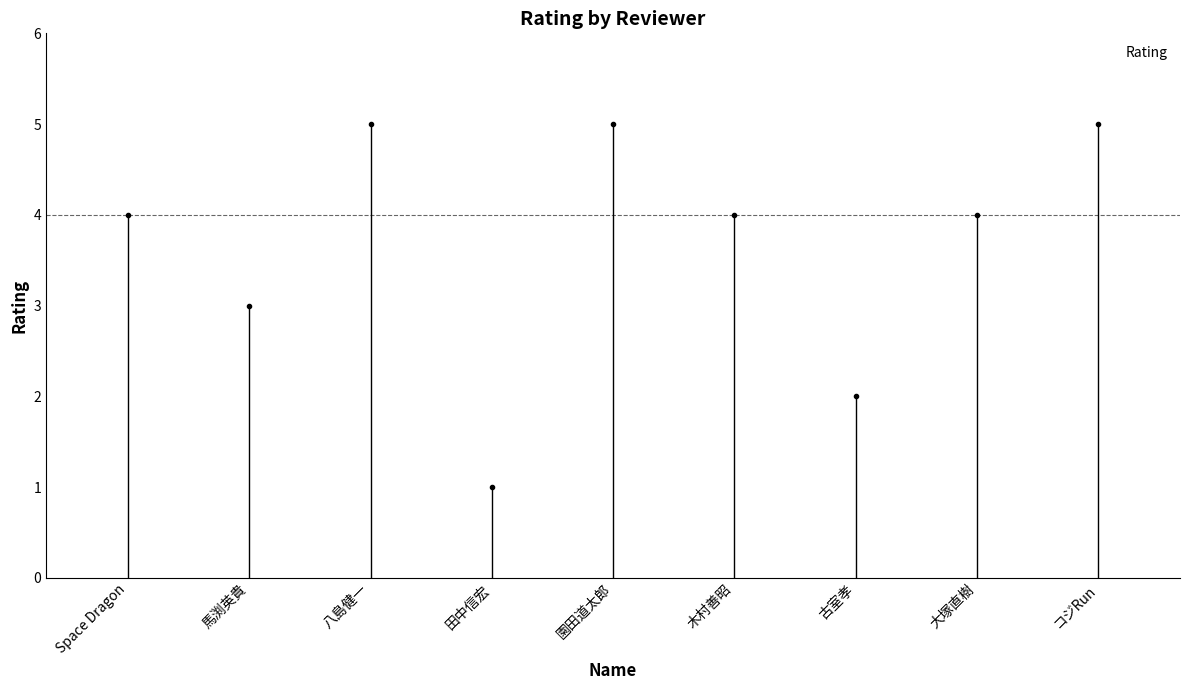

What is the difference between the second highest and second lowest values?

3